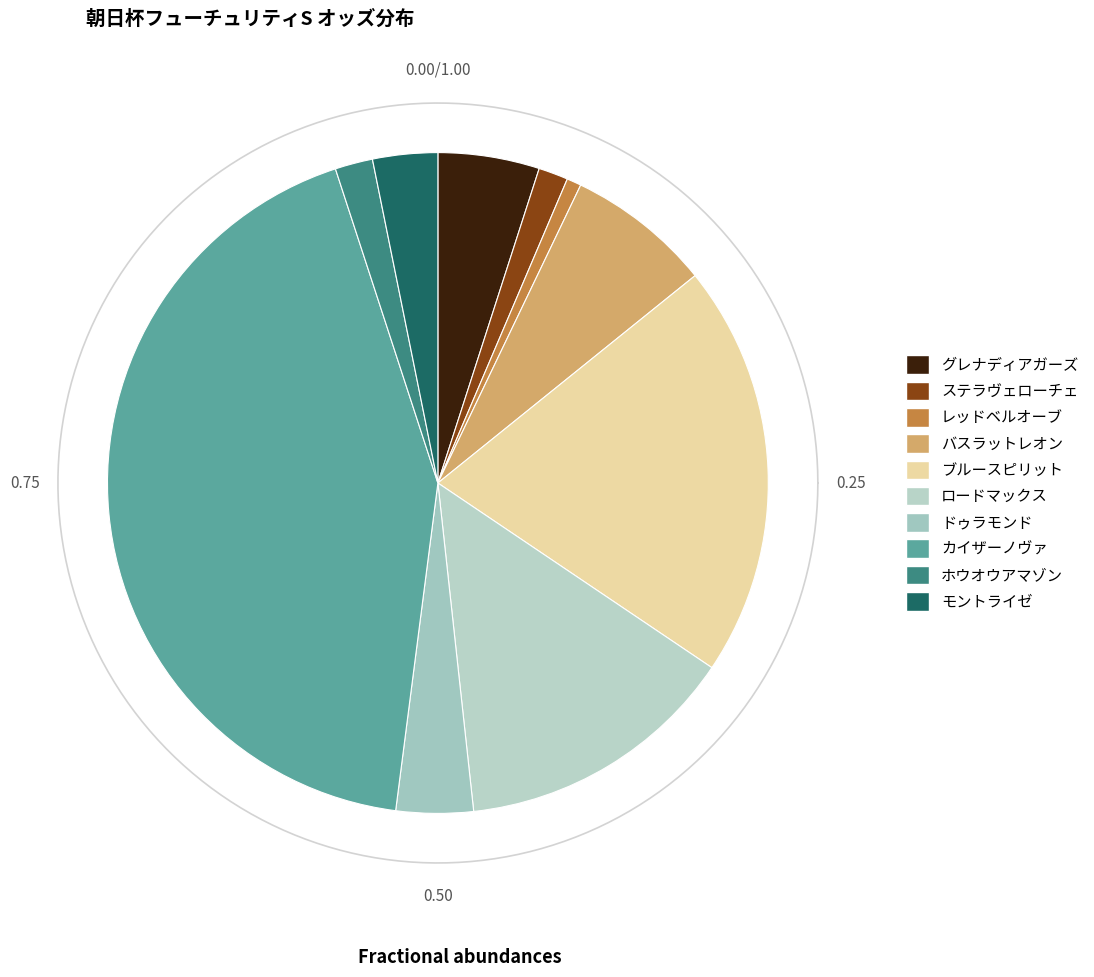

Between グレナディアガーズ and ホウオウアマゾン, which is larger?

グレナディアガーズ